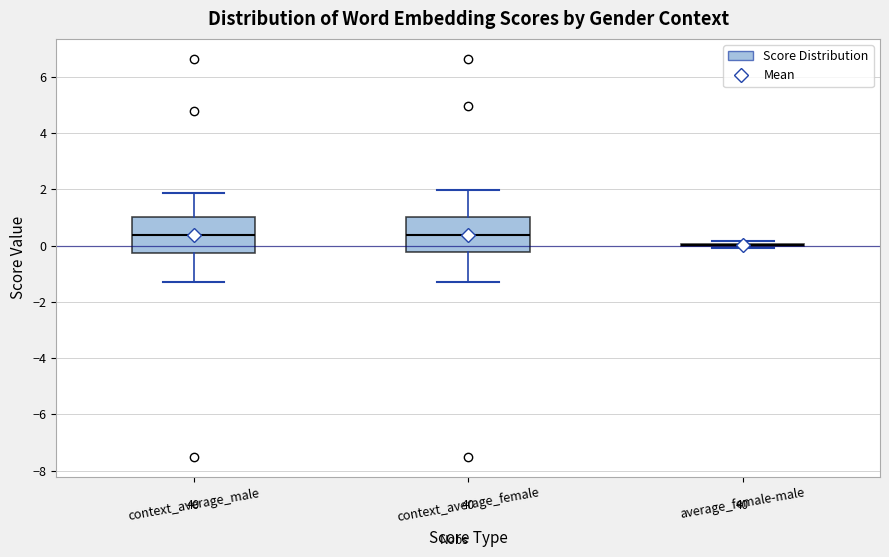

Reading left to right, transcribe this box plot: for each box, give where its median line is, the range the box spans, and where its two whiskers end, as read against the y-axis. The values are not printed on the chart, so give them approximately, as read against the axis.

context_average_male: median 0.4, box -0.2 to 1.0, whiskers -1.2 to 1.8
context_average_female: median 0.4, box -0.2 to 1.0, whiskers -1.4 to 2.0
average_female-male: box collapsed to a line at 0.0, whiskers -0.2 to 0.2